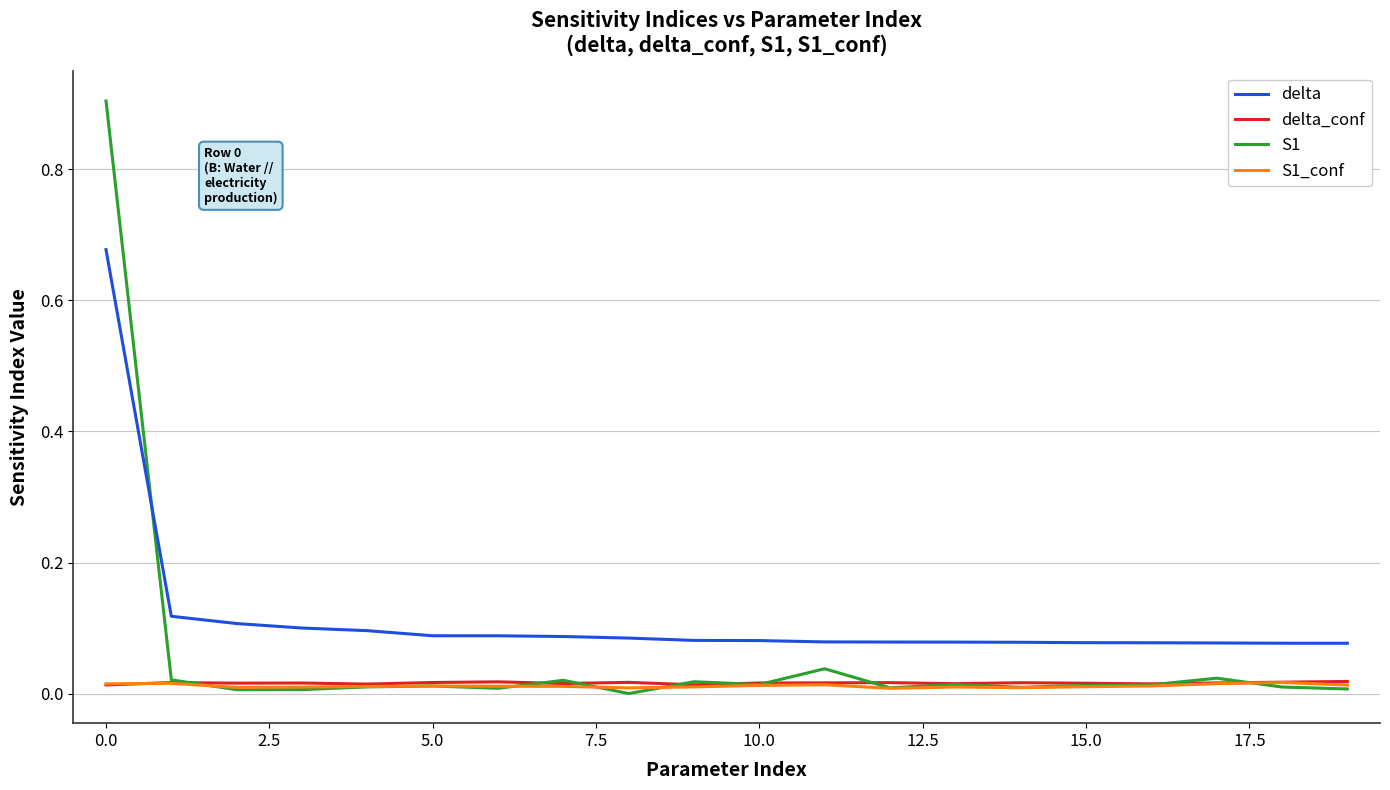

True or false: delta and S1_conf cross at least once.

False